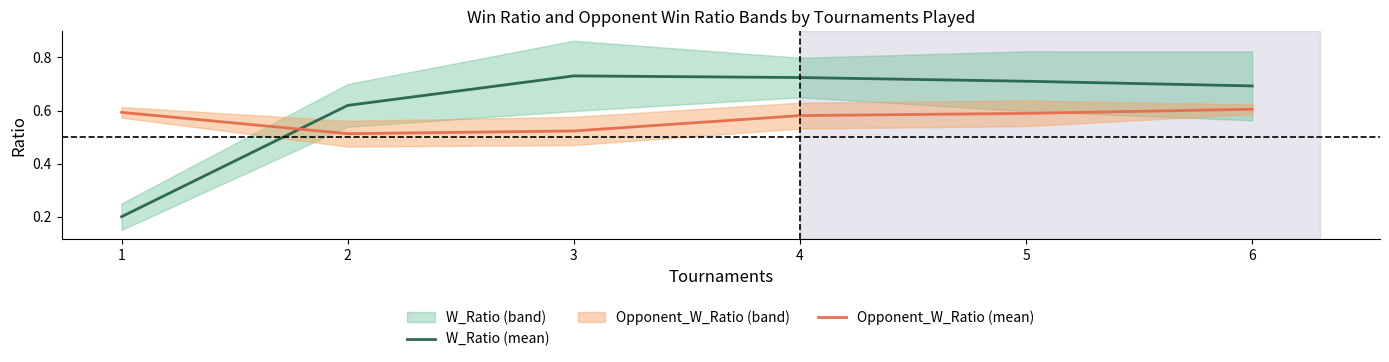

Does the chart display data point markers on the line(s)?

No